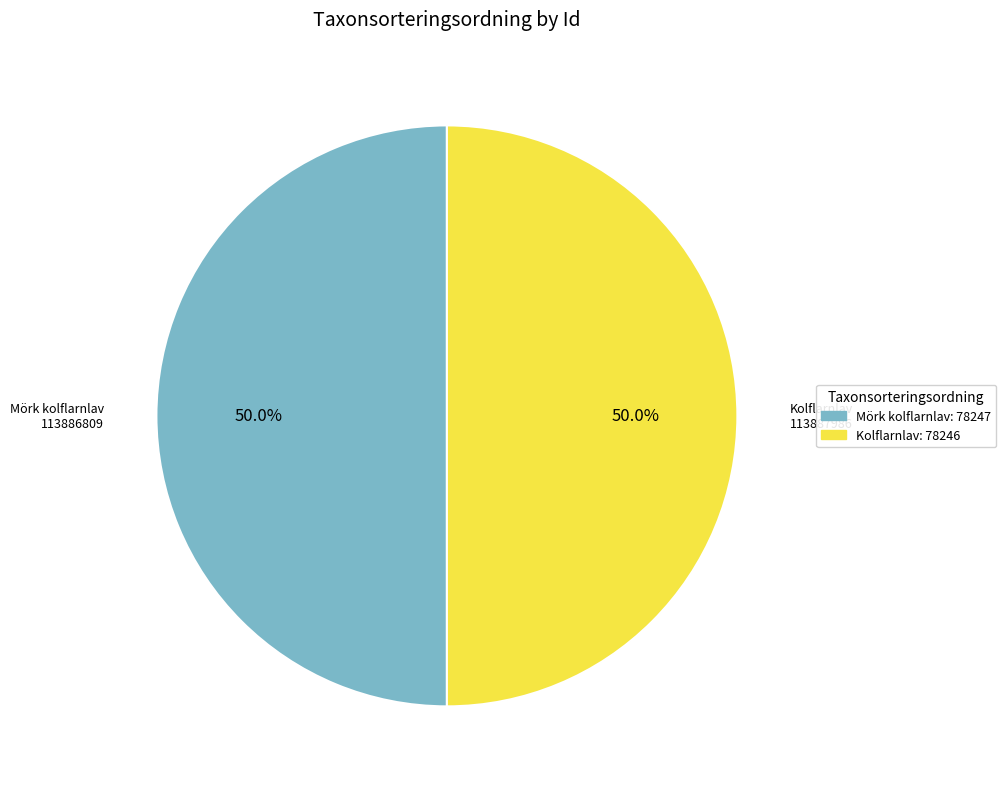

Combined, do Mörk kolflarnlav and Kolflarnlav account for over 50%?

Yes